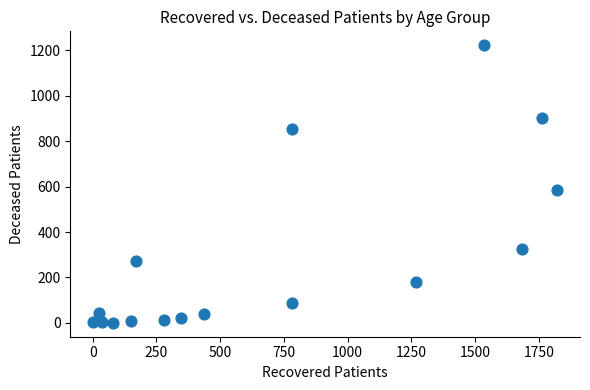

What is the range of Y values (max minus min)?

1223